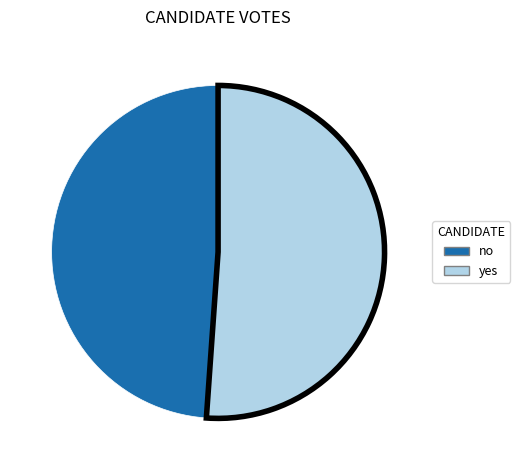

How many slices are in this pie chart?

2